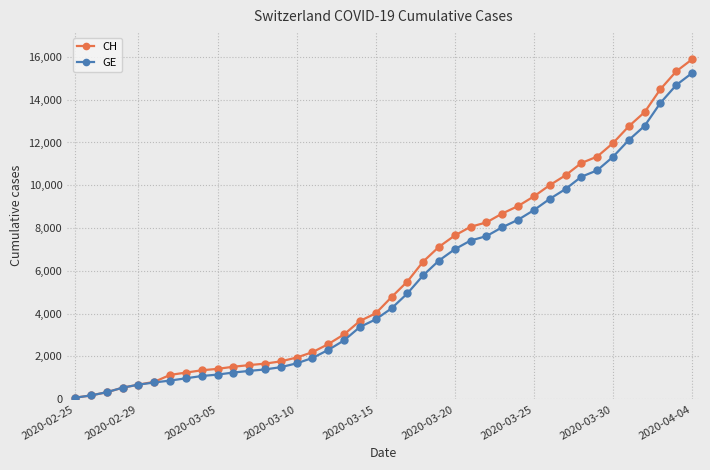

Which series has the widest spread of values?

CH